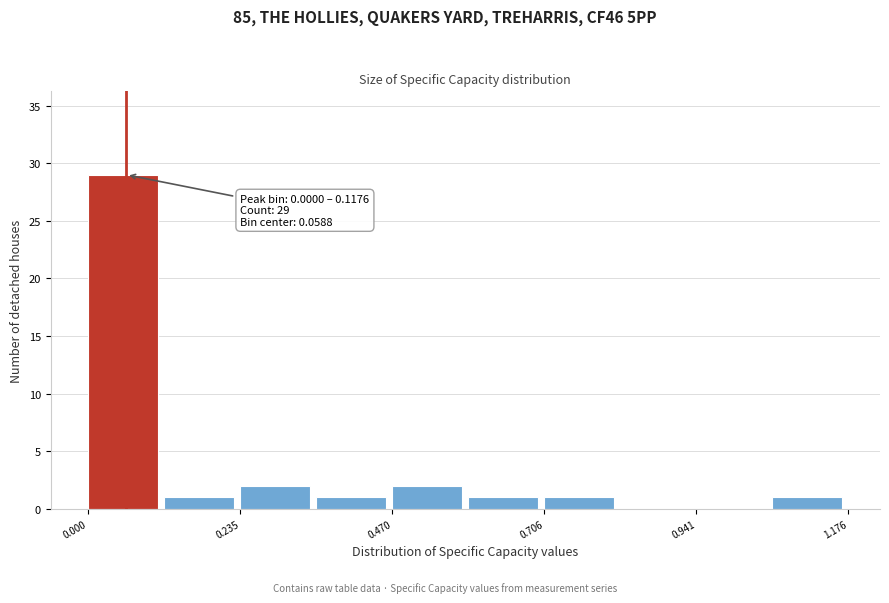

Read against the x-axis, roughly where is the centre of the tallest bar?

0.05